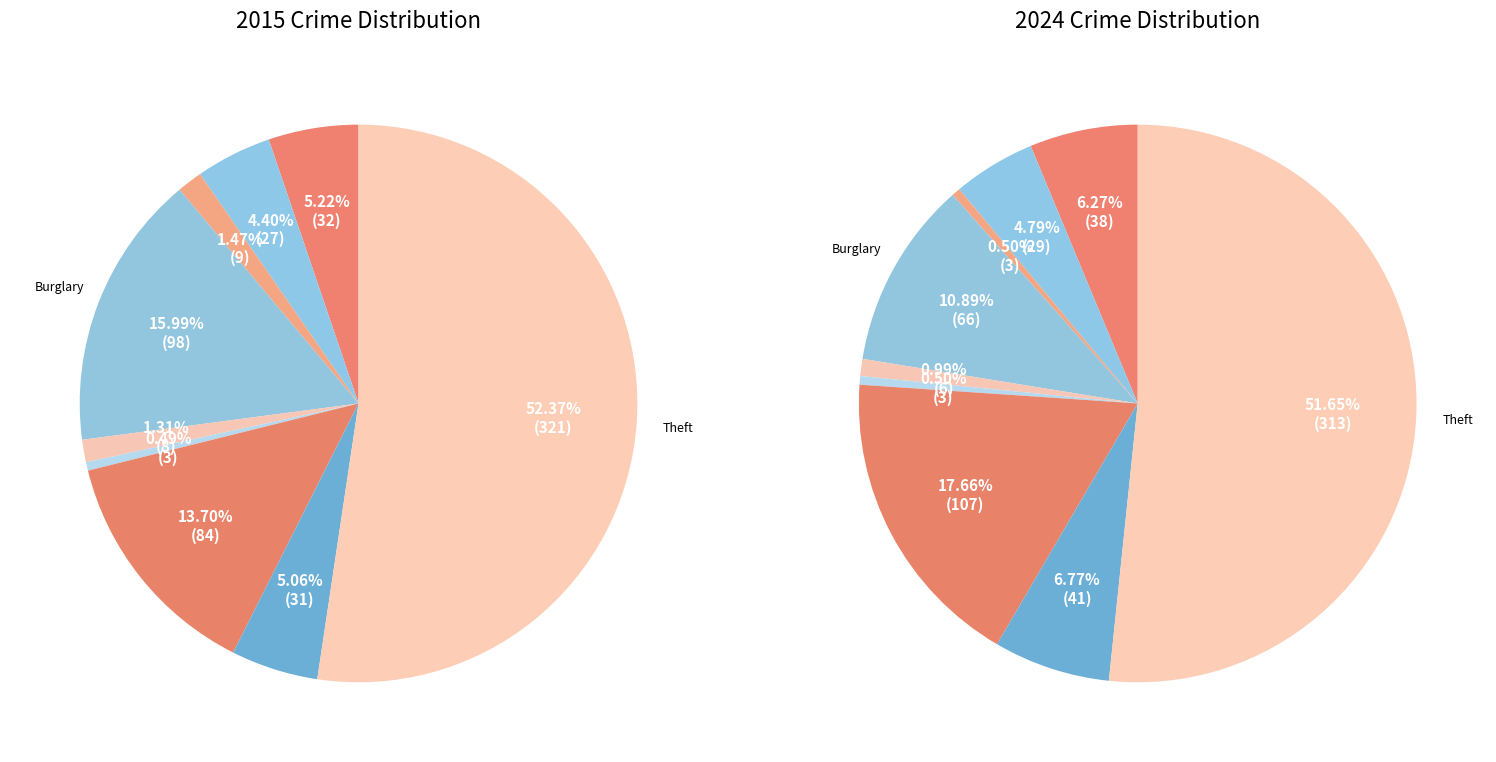

Which slice is the largest?

Theft